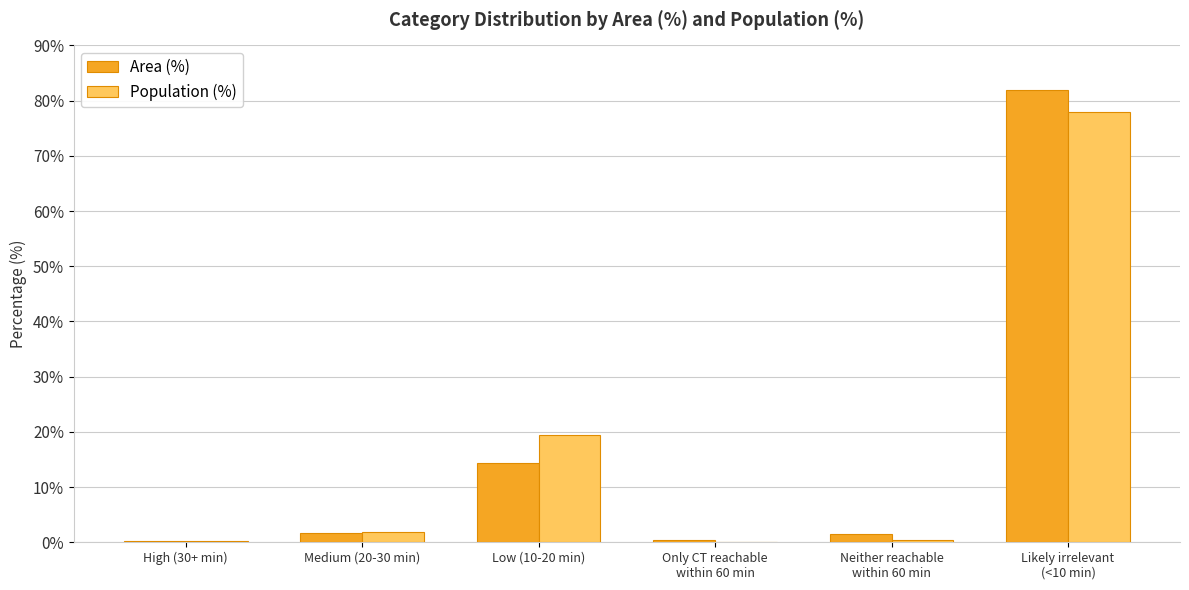

At which label is Area (%) closest to 41?

Low (10-20 min)